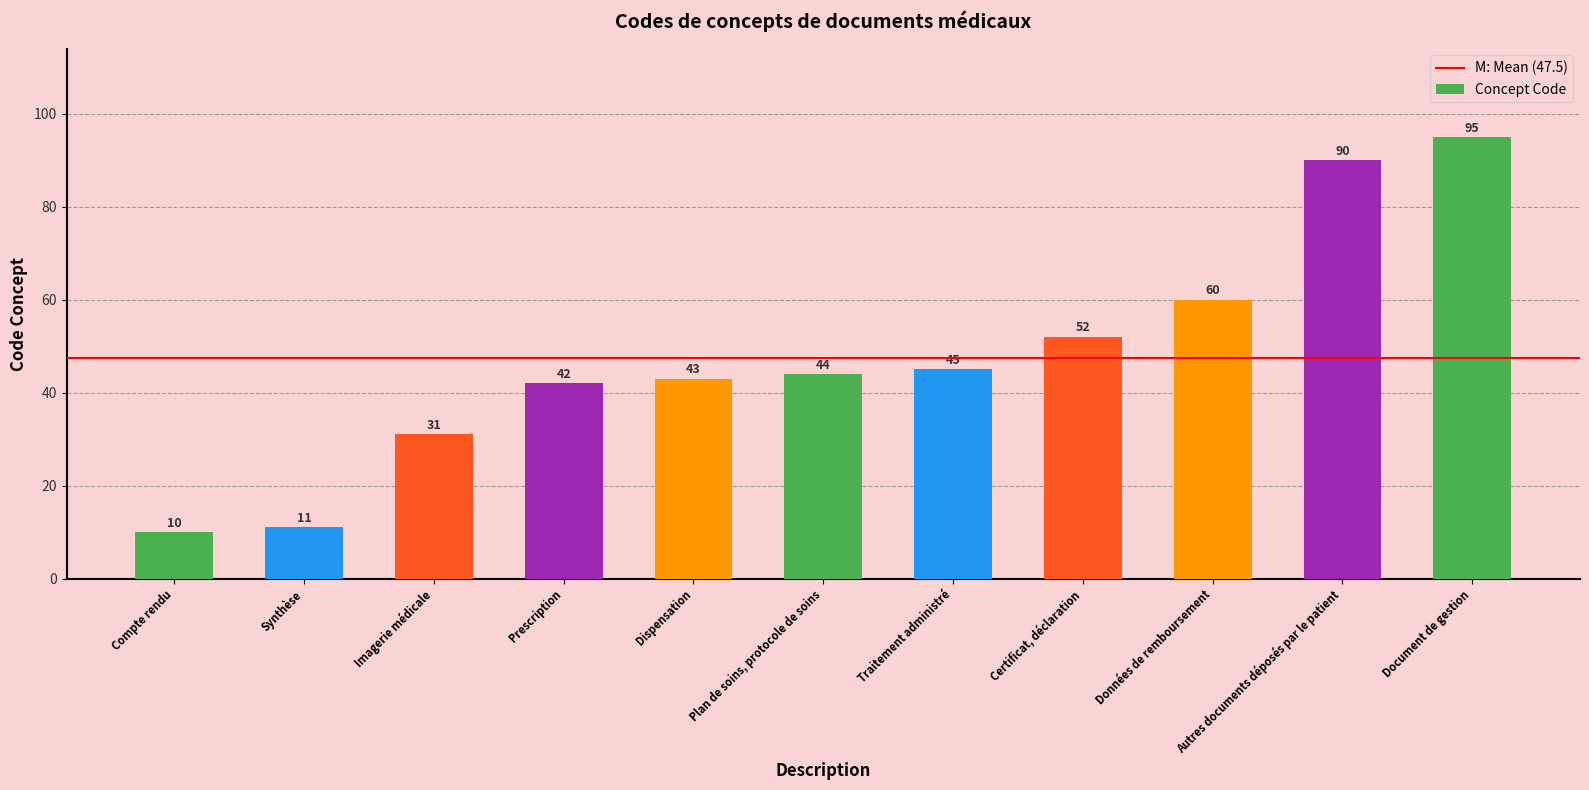

What is the change in value from Prescription to Dispensation?

+1